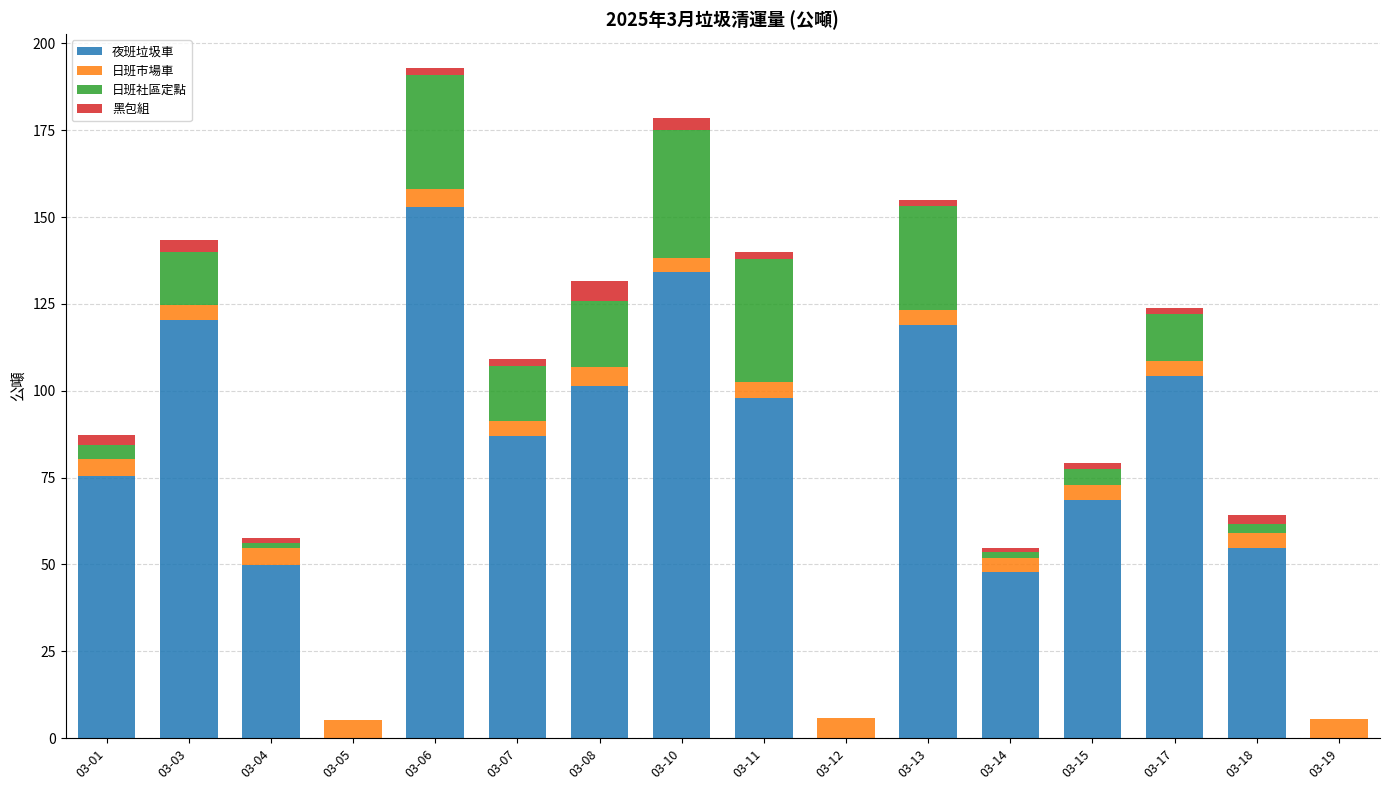

What is the total value across all series at 03-05?

5.2